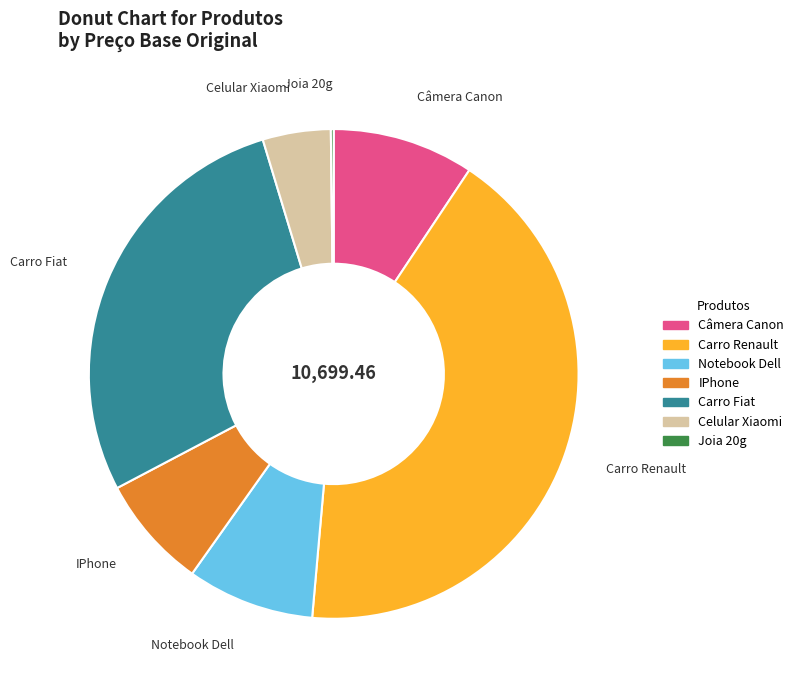

Which has a higher value, Carro Fiat or IPhone?

Carro Fiat